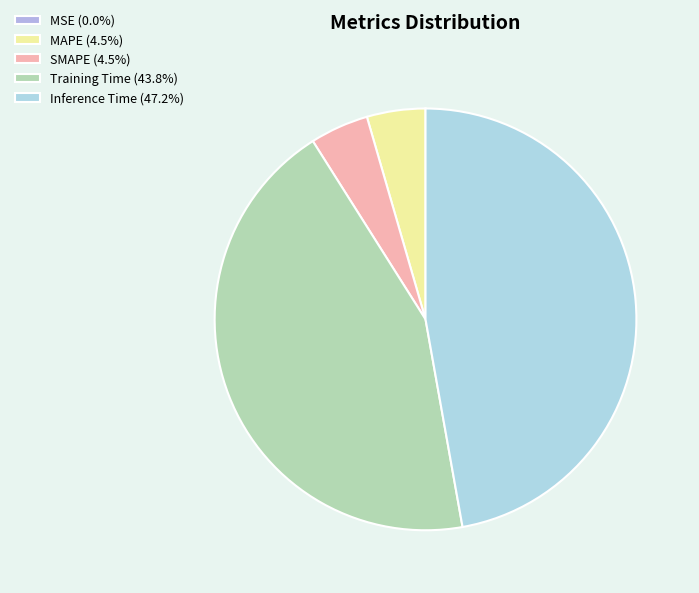

What is the largest slice in the pie chart?

Inference Time